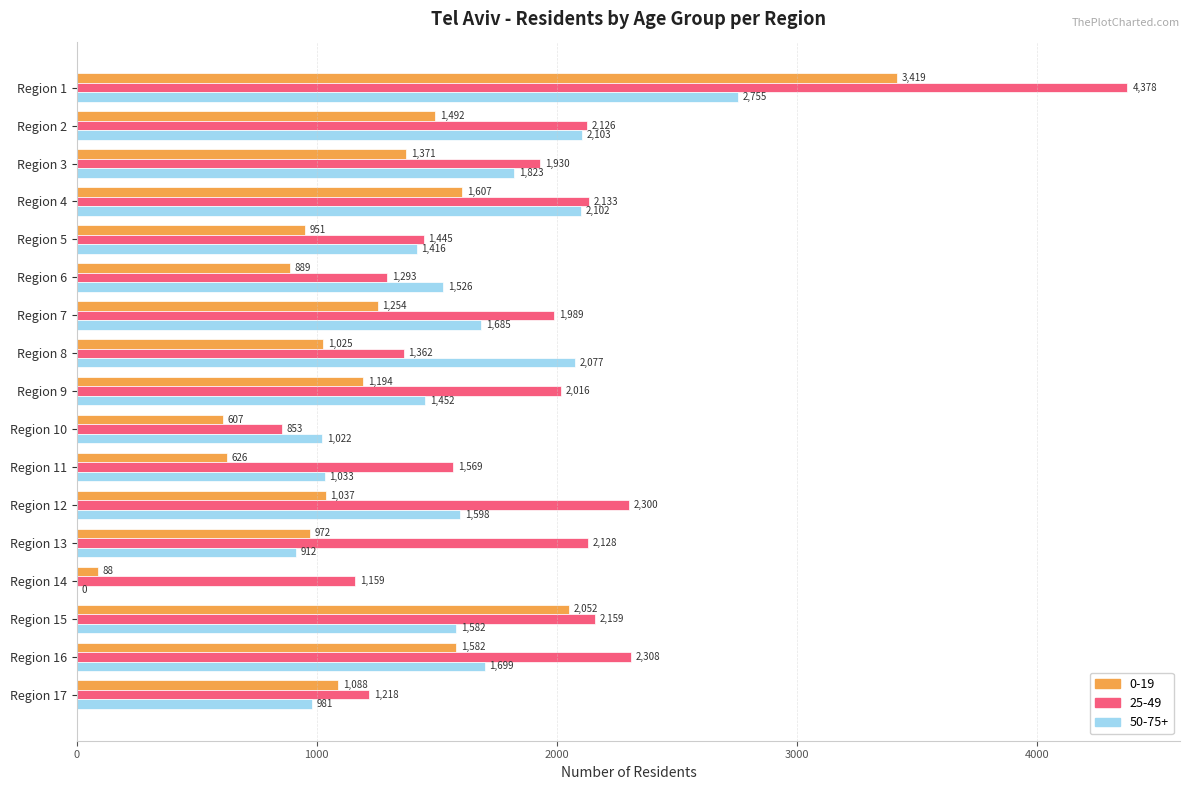

What is the sum of the 50-75+ values at Region 15 and Region 13?

2494